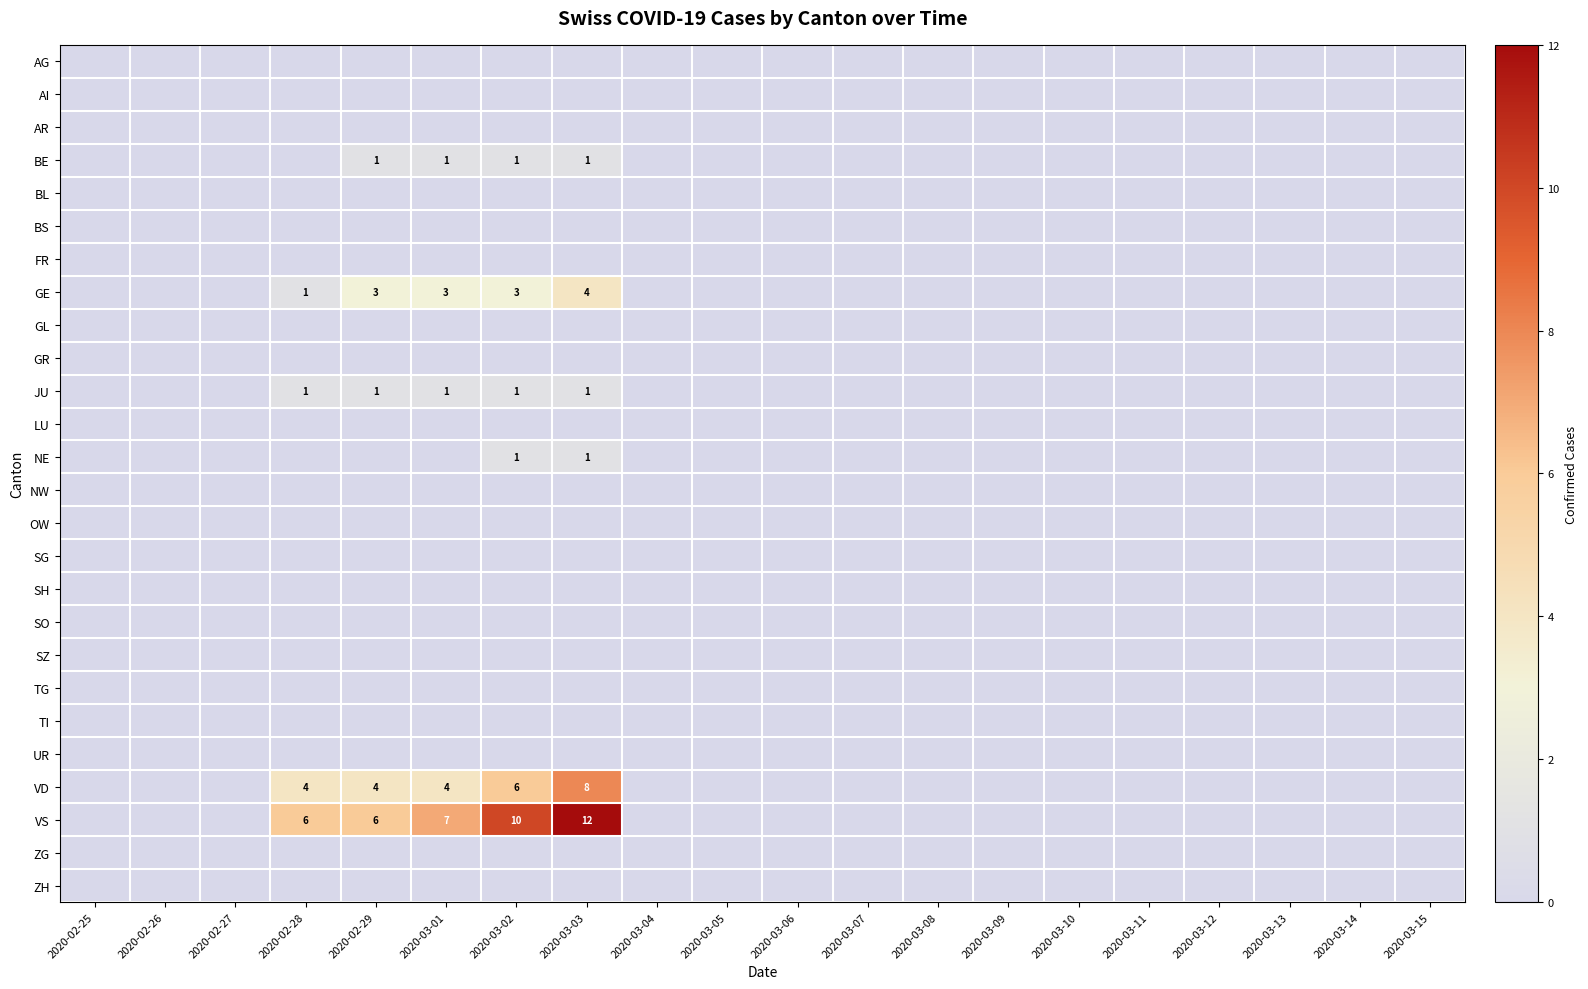

What is the difference between the BE values at 2020-02-26 and 2020-02-29?

1